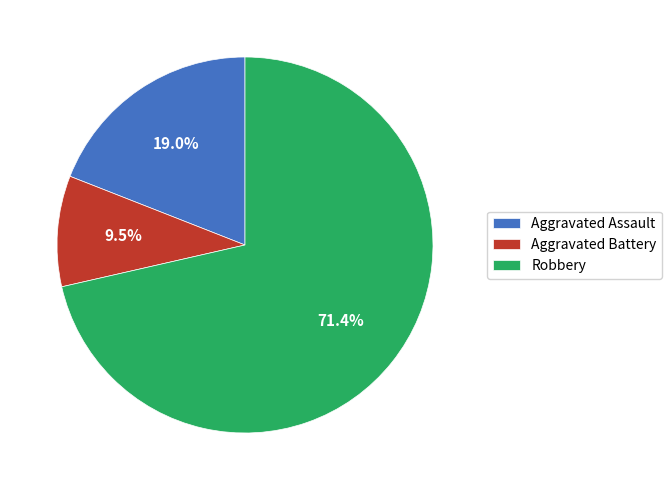

Rank the categories by value from lowest to highest.

Aggravated Battery, Aggravated Assault, Robbery